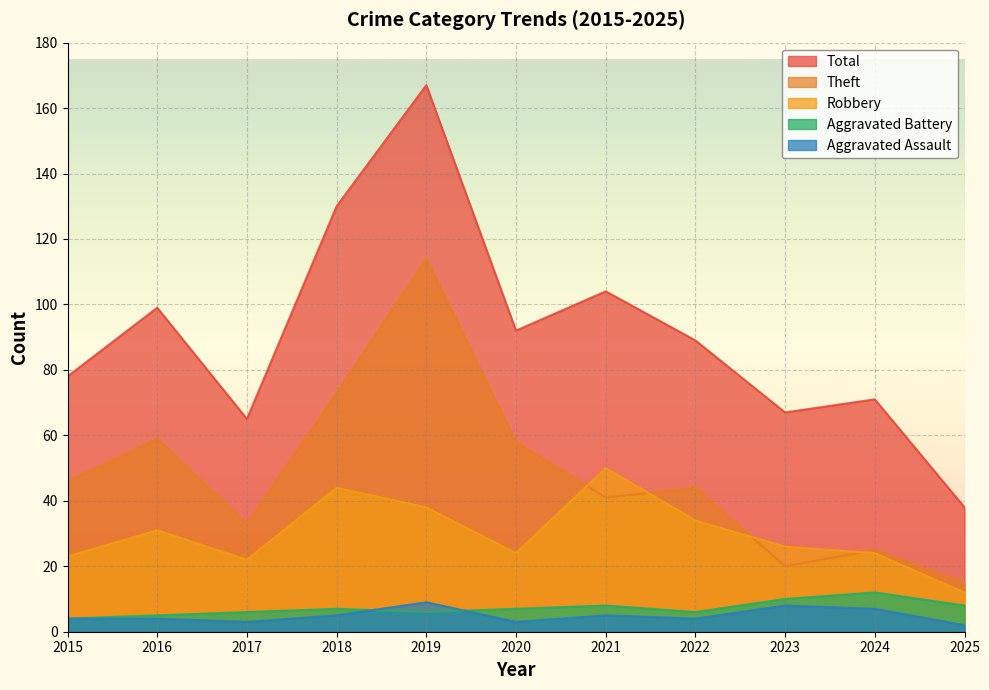

What is the difference between the second highest and second lowest values in the Aggravated Battery series?

5